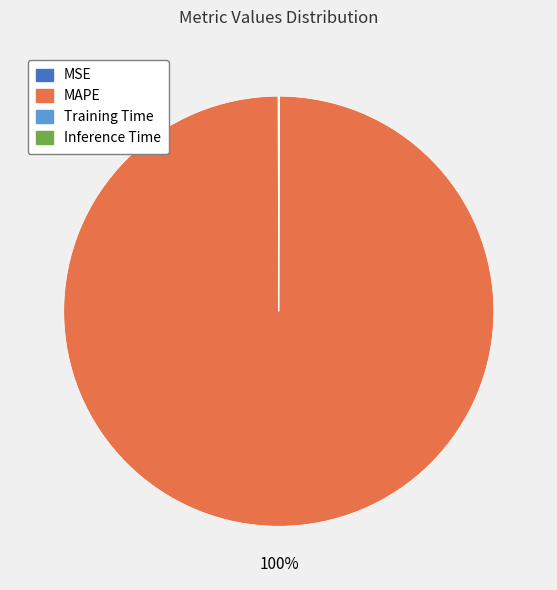

To the nearest percent, what is the average slice percentage?

25%